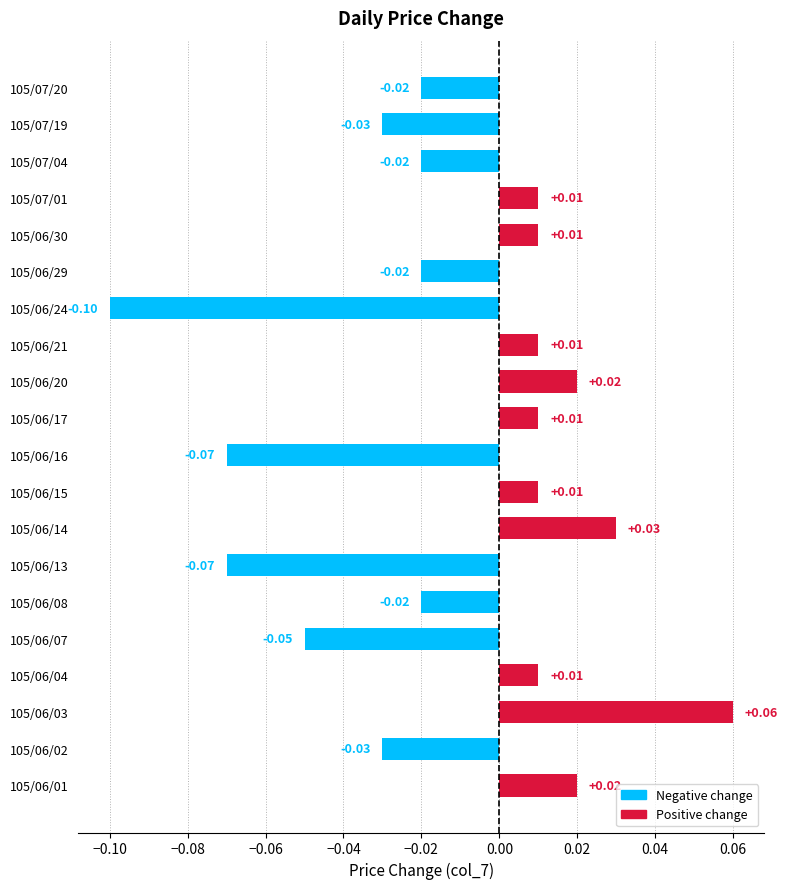

What is the difference between the maximum and minimum values?

0.2